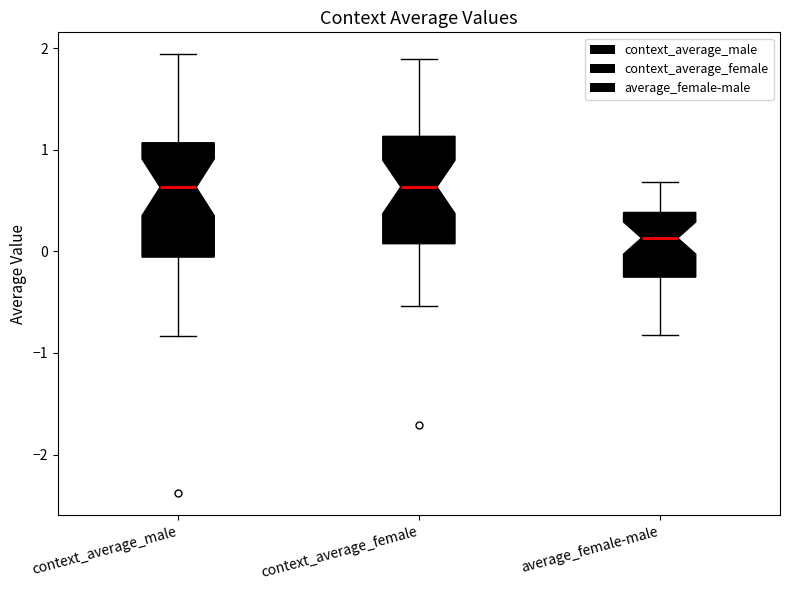

Where is the lower edge of the box for context_average_male on the y-axis? The values are not printed on the chart, so give them approximately, as read against the axis.

-0.1